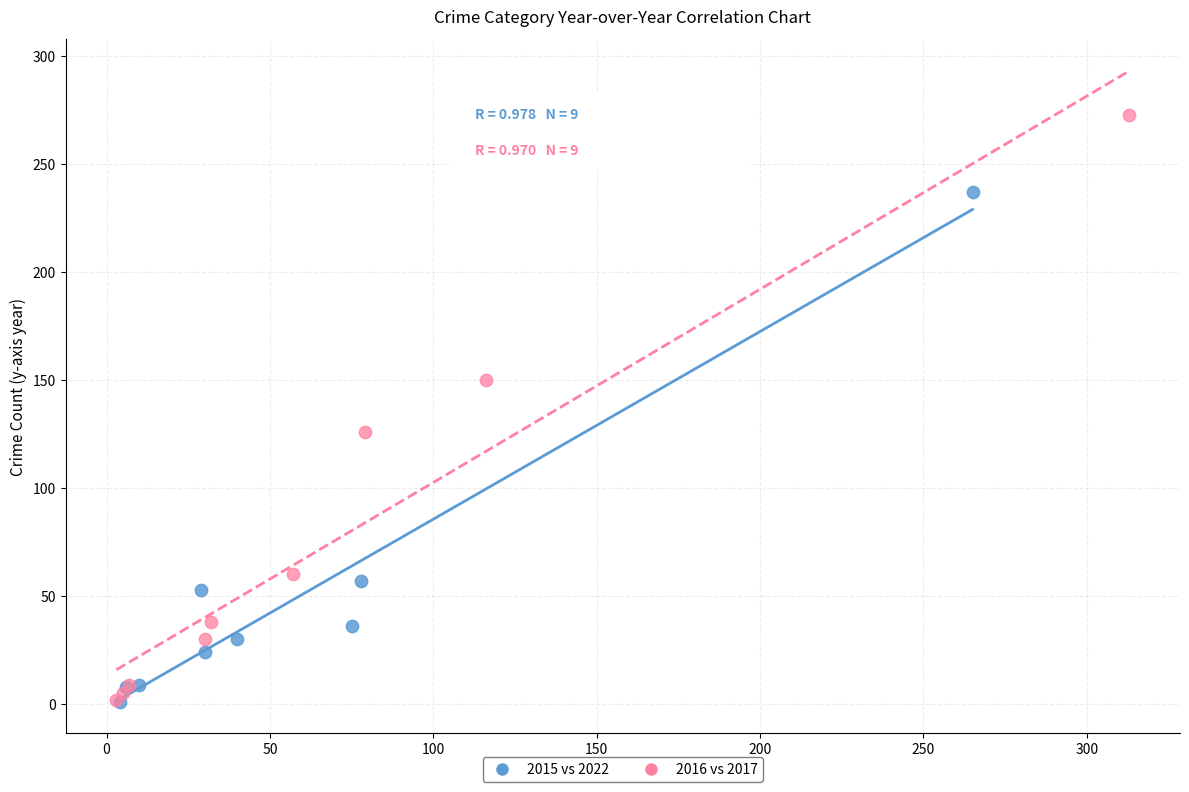

Which series reaches the maximum Y coordinate?

2016 vs 2017